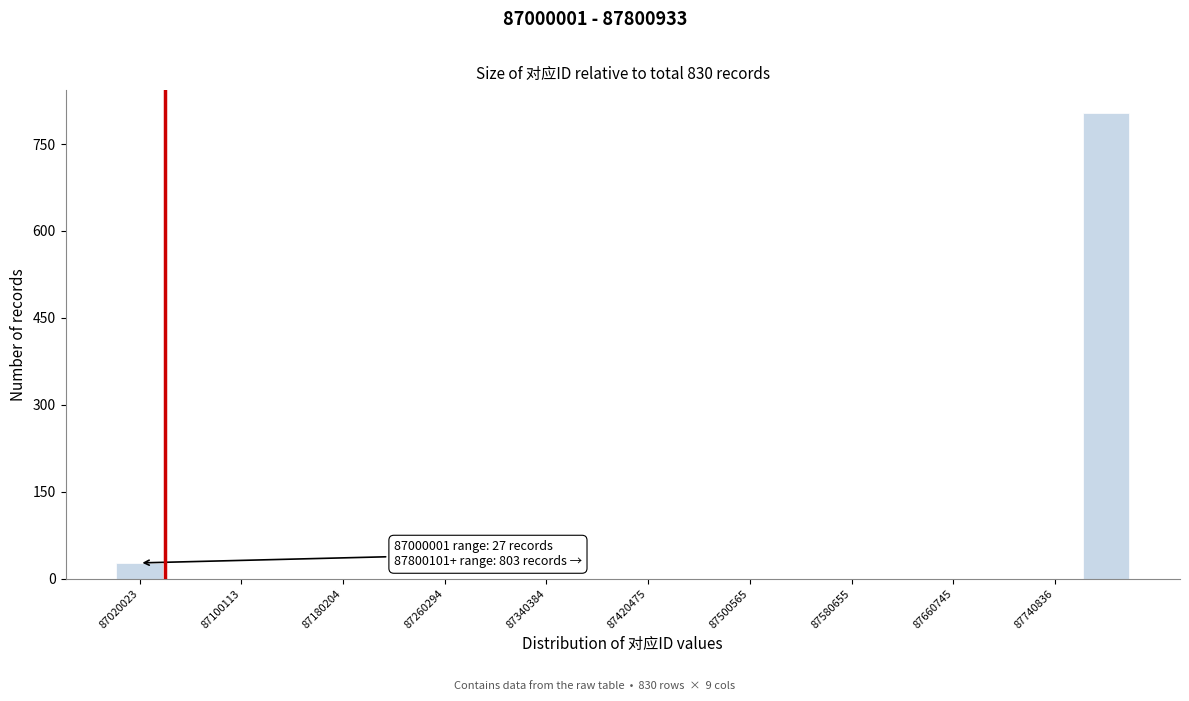

Which range on the x-axis has the tallest bar?

87760000 to 87800000